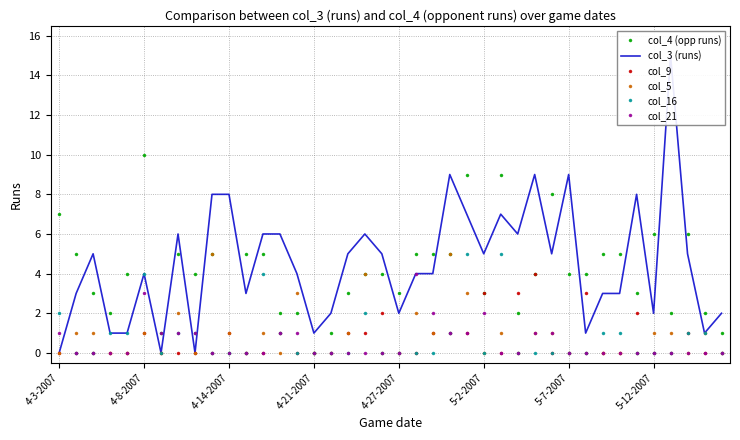

True or false: col_5 and col_21 intersect in this chart.

True